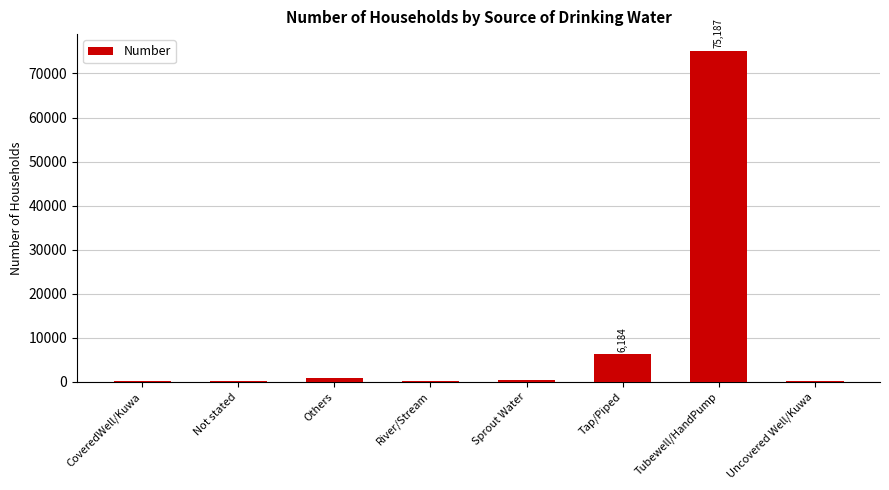

What is the change in value from Sprout Water to Uncovered Well/Kuwa?

-57